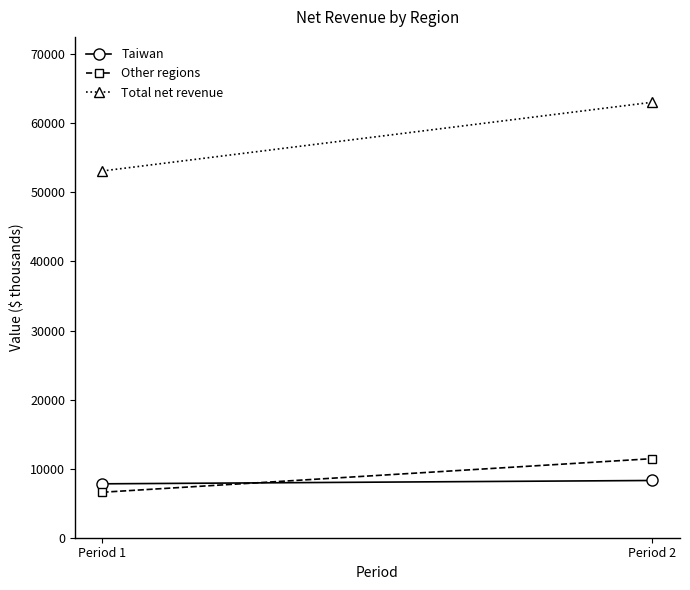

Reading left to right, transcribe all the data shown in this chart.

Taiwan: Period 1=7804	Period 2=8287
Other regions: Period 1=6584	Period 2=11449
Total net revenue: Period 1=53101	Period 2=63054